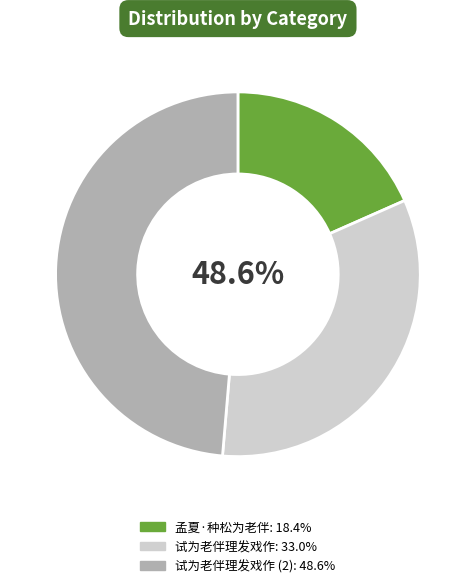

Count the number of slices in the pie.

3